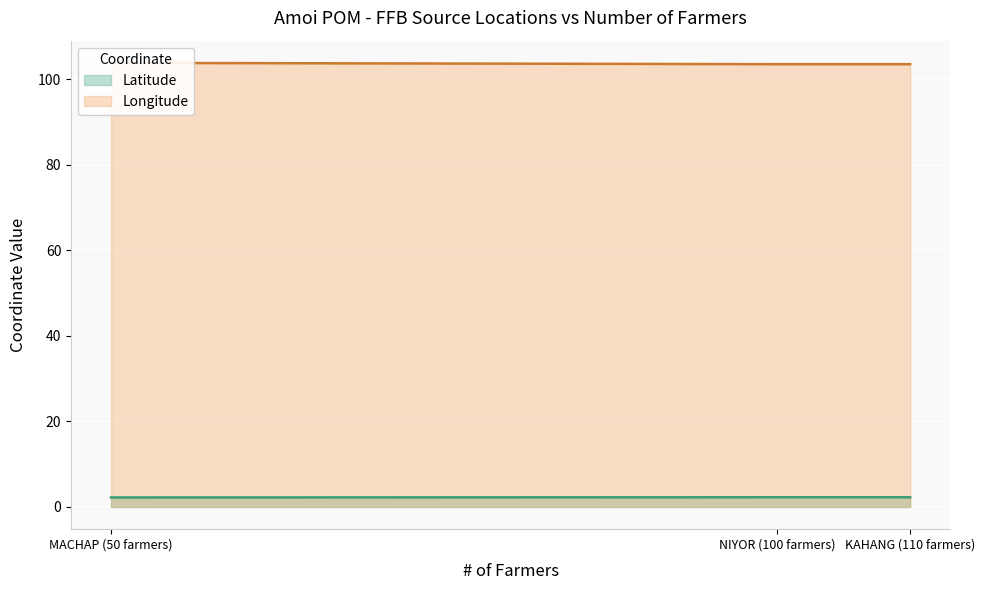

The Latitude series shows 2.3 at KAHANG (110 farmers). True or false?

True